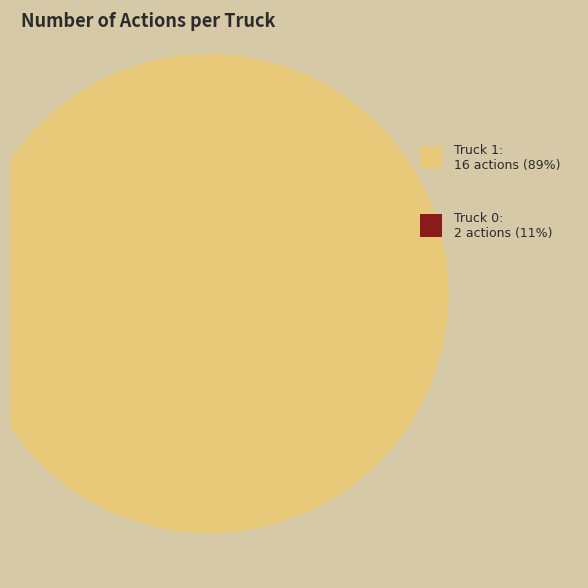

Which slice is the smallest?

Truck 0